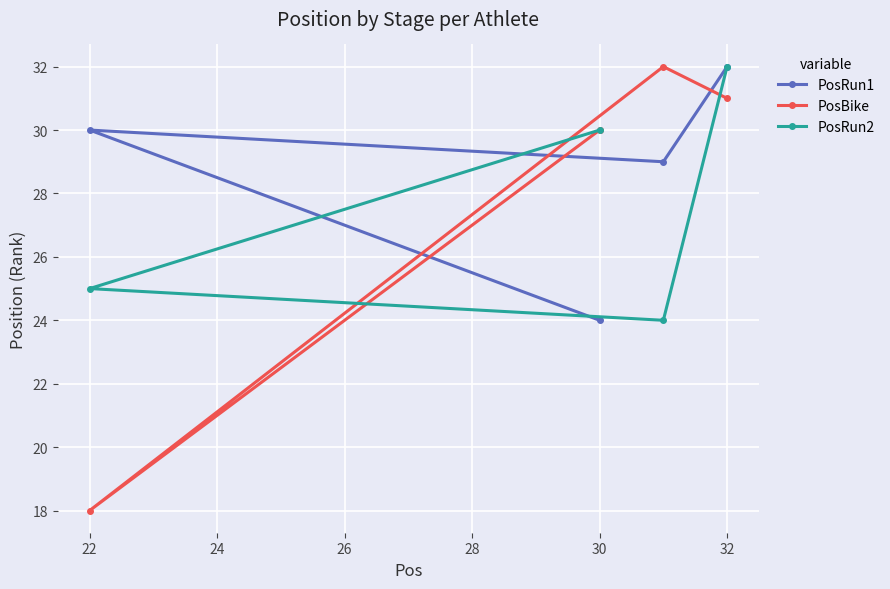

True or false: PosRun1 has a value of 30 at 22.

True